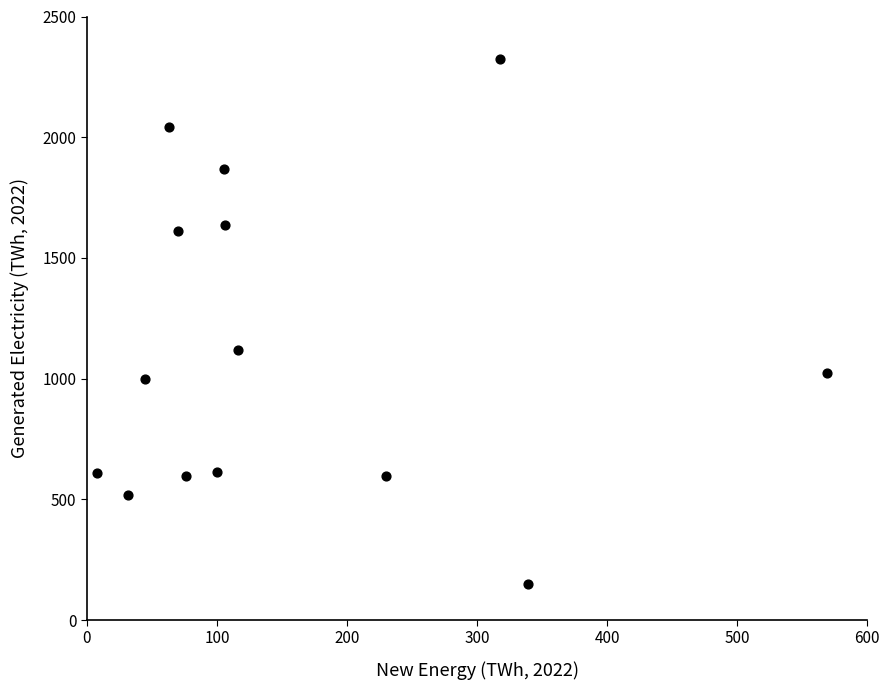

What Y value in the scatter plot is closest to 1237?

1119.7